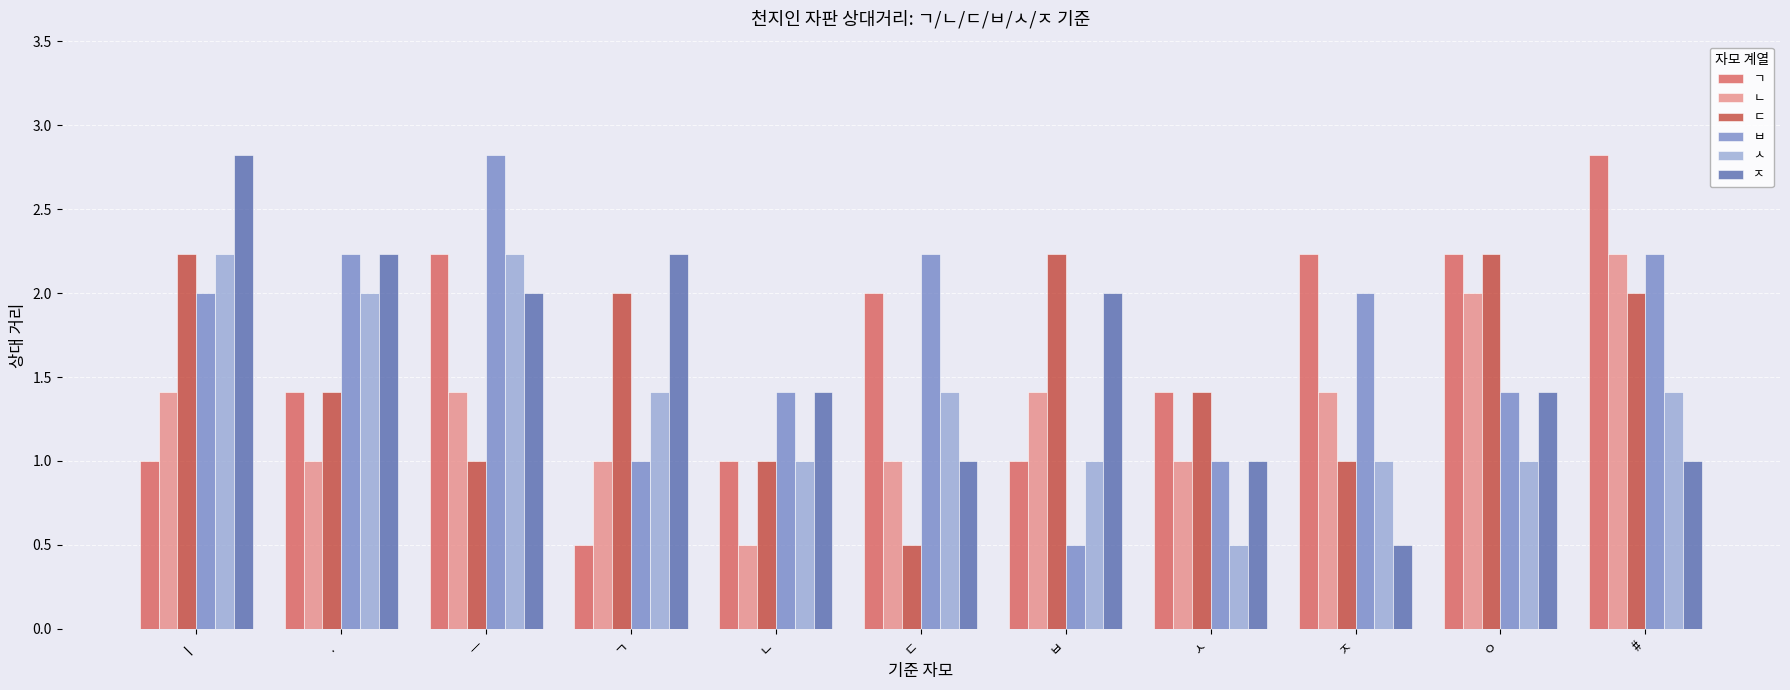

What position from the right is ㆍ?

10